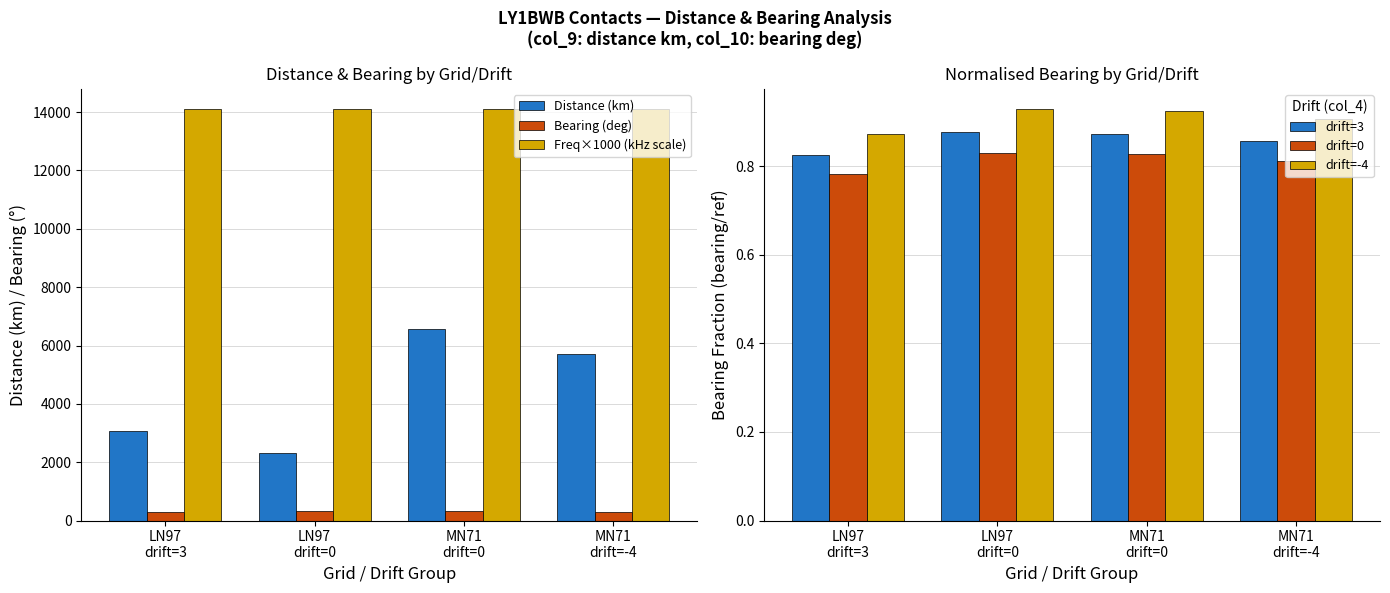

What is the approximate value of drift=-4 at LN97
drift=3?

0.9